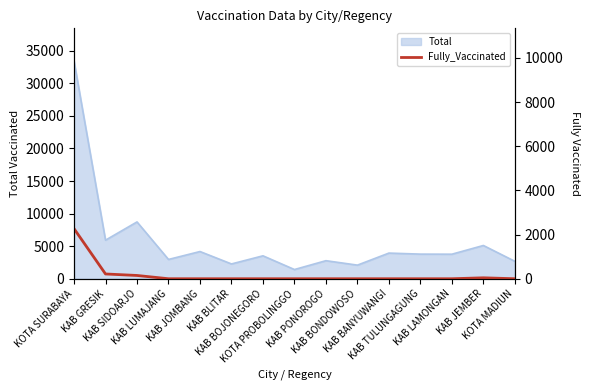

What is the maximum value for Total?

33420